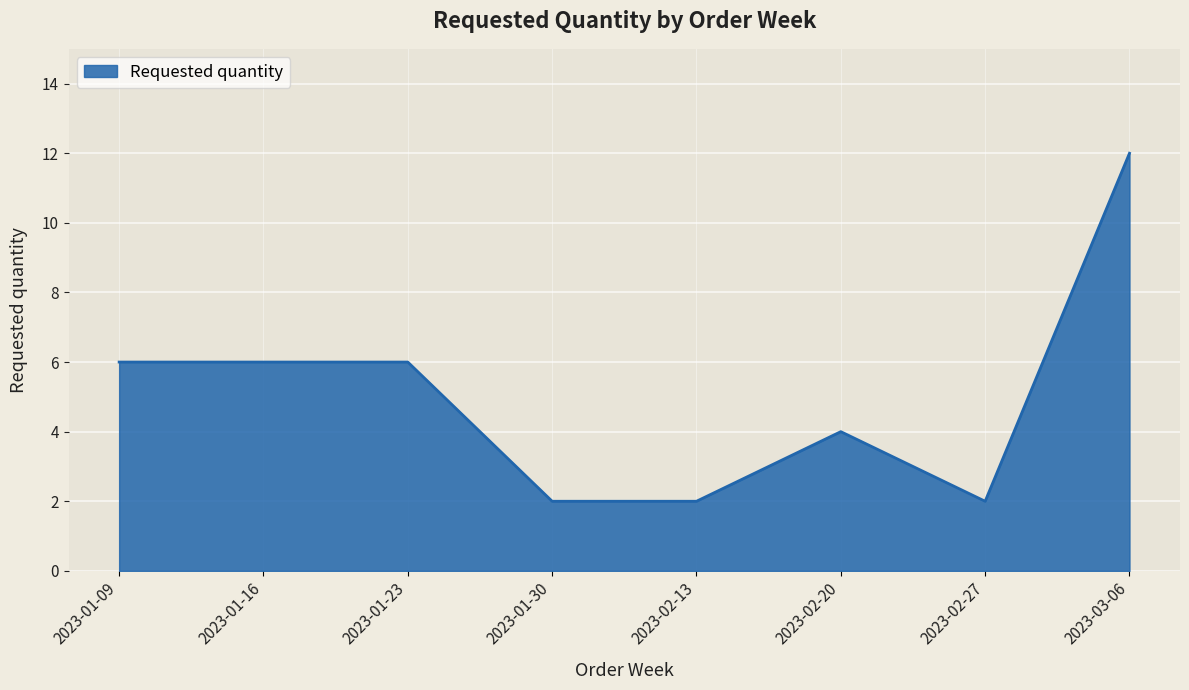

Does the chart have visible grid lines?

Yes